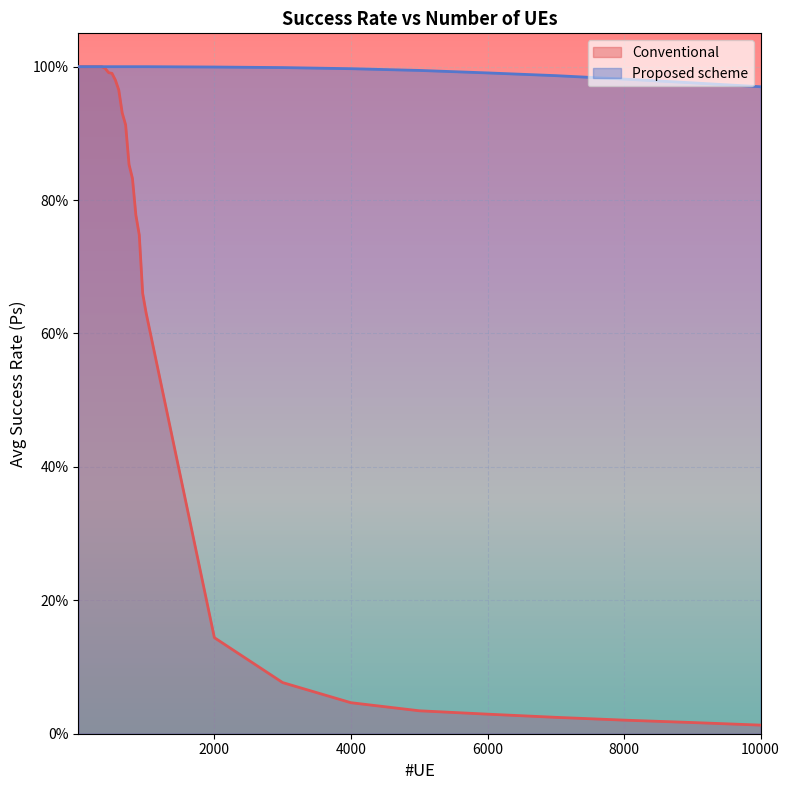

What is the difference between the maximum and minimum values in the Conventional series?

1.0